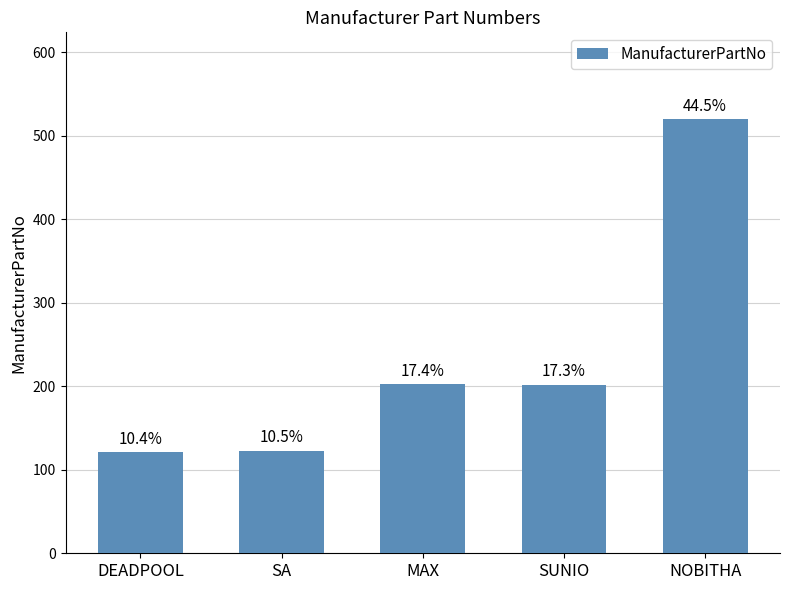

Which category has the lowest value across all series?

DEADPOOL